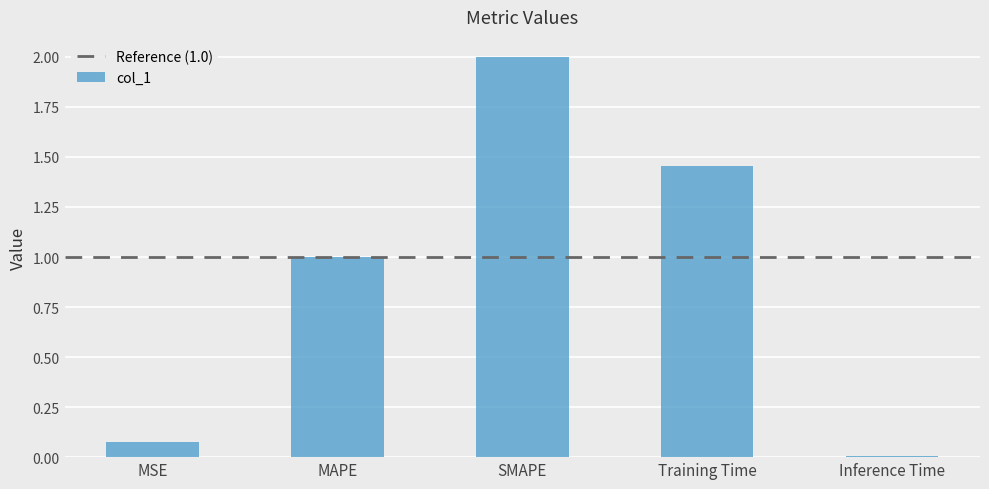

How many values exceed 1?

3